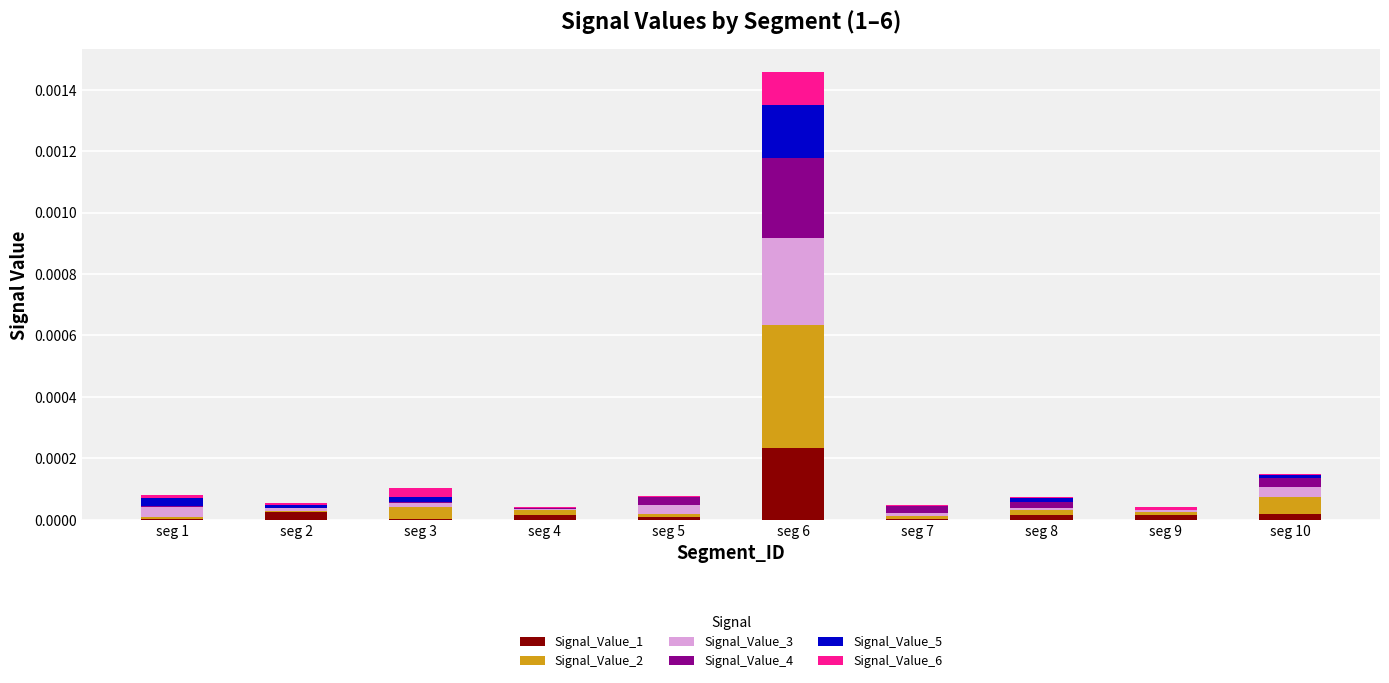

Is it true that Signal_Value_1 equals 0.0 at seg 9?

True